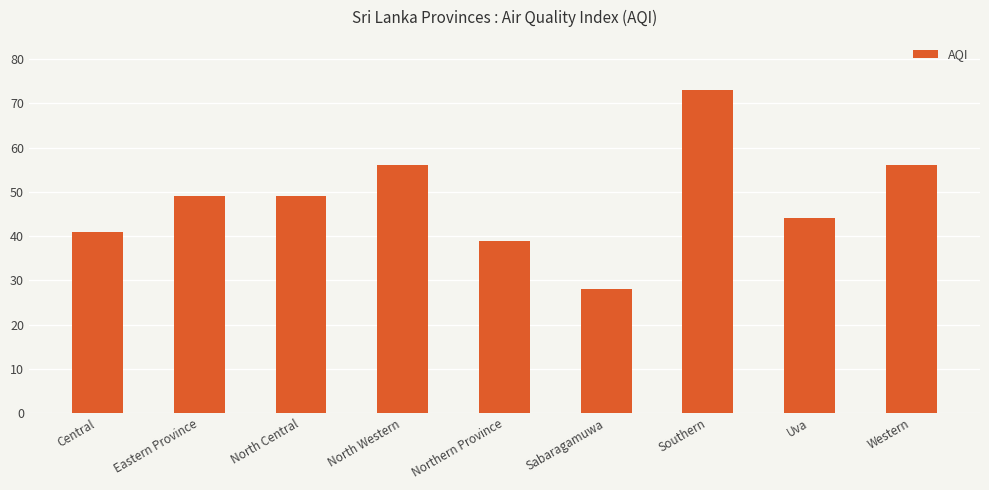

What value does the data have at Western, to the nearest 10?

60